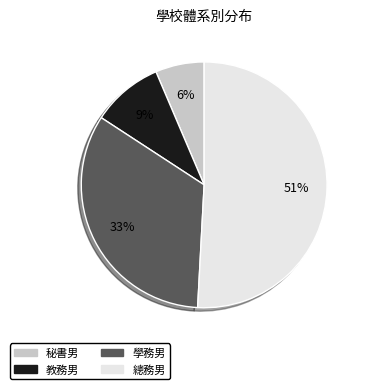

Is there any slice that represents more than half of the pie?

Yes